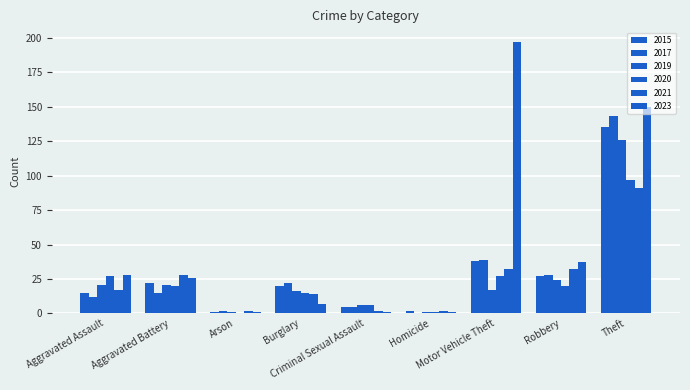

How many data points does each series have?

9